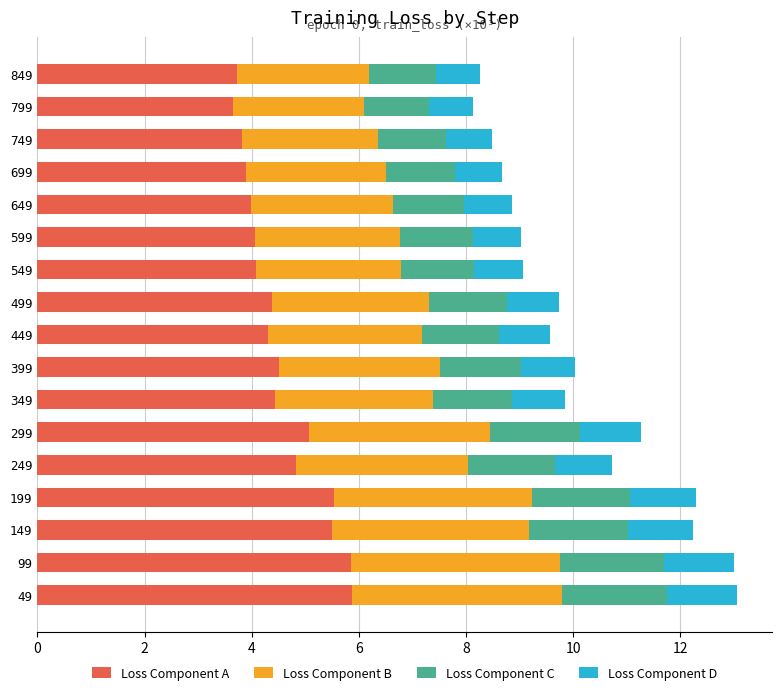

What is the total value across all series at 799?

8.1